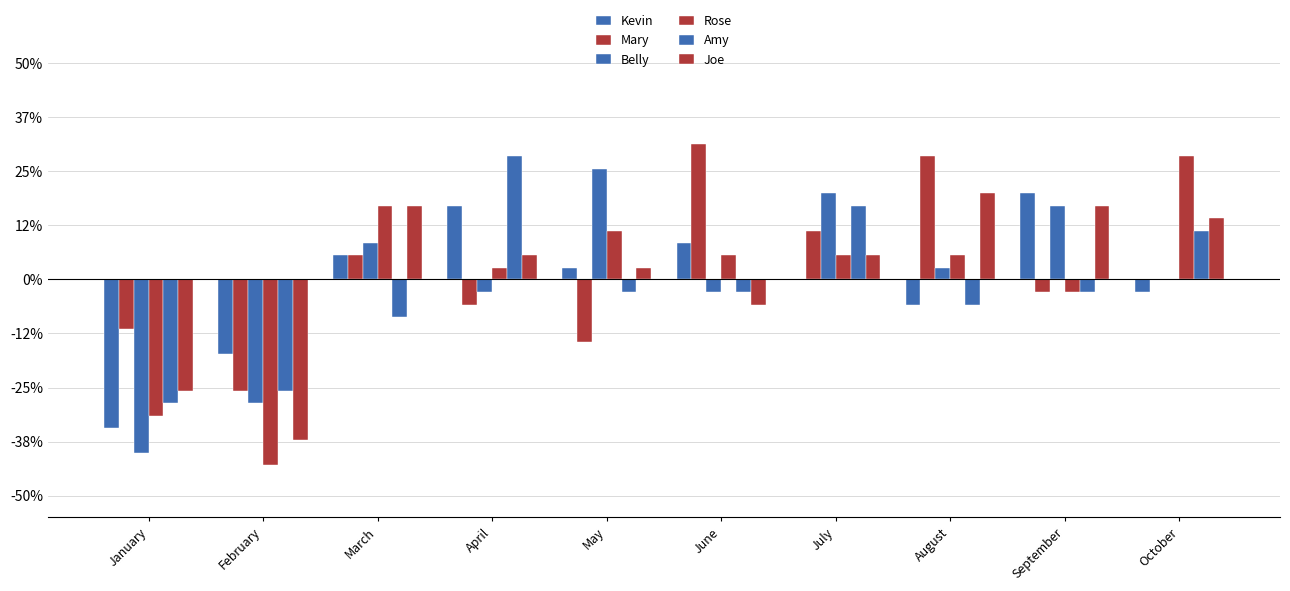

What is the sum of all Kevin values?

-11.7